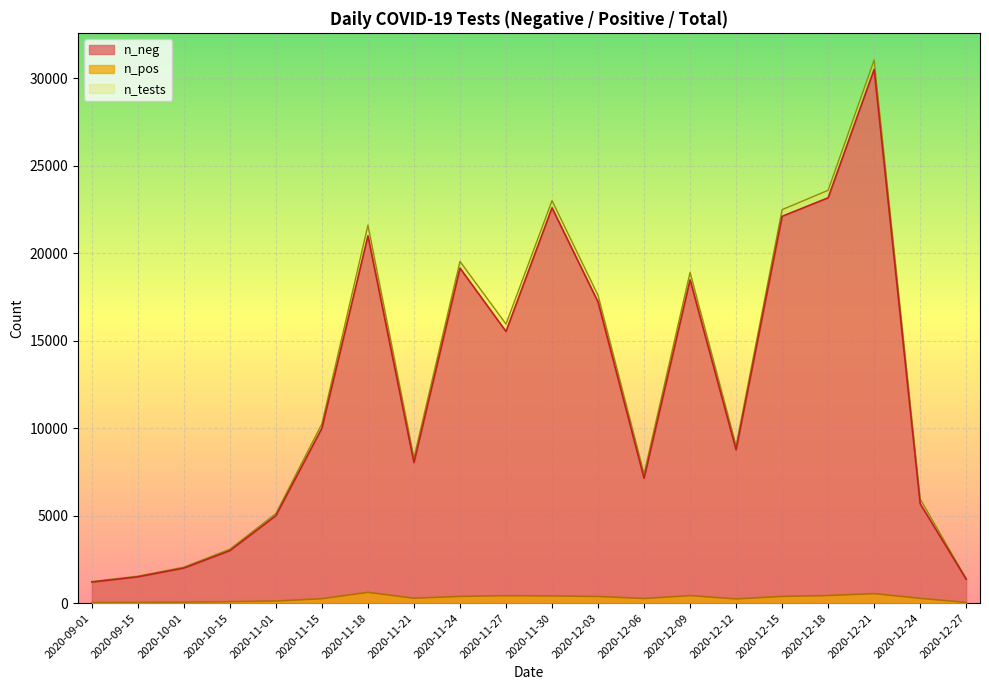

What position from the right is 2020-11-27?

11